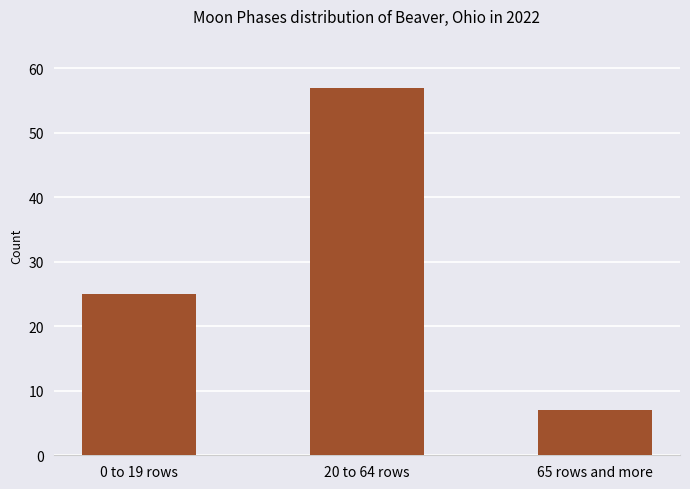

The value at 0 to 19 rows is 42. True or false?

False